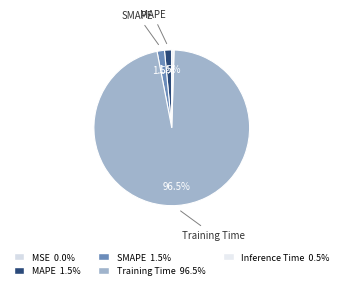

To the nearest percent, what is the difference between the largest and smallest slice percentages?

96%